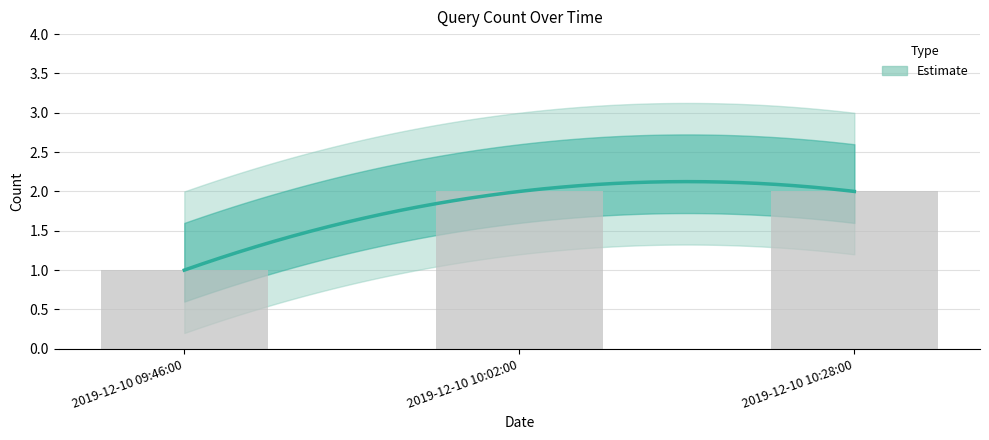

How many bars are there in total?

3